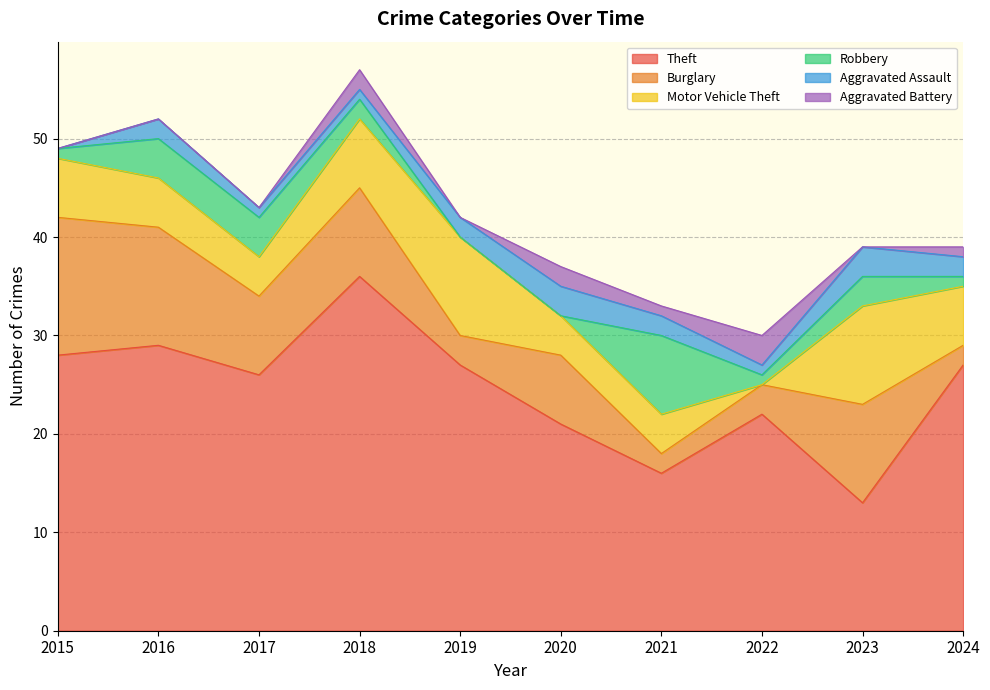

How many lines are shown in the chart?

6